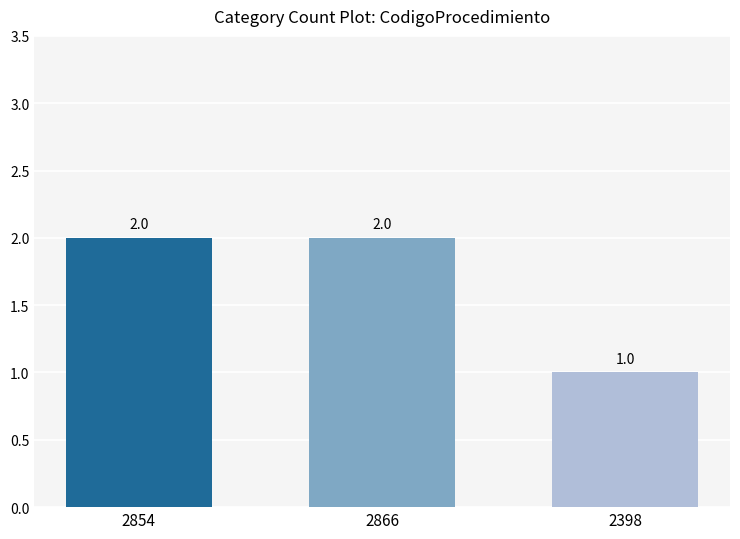

Which label corresponds to the smallest value in the chart?

2398